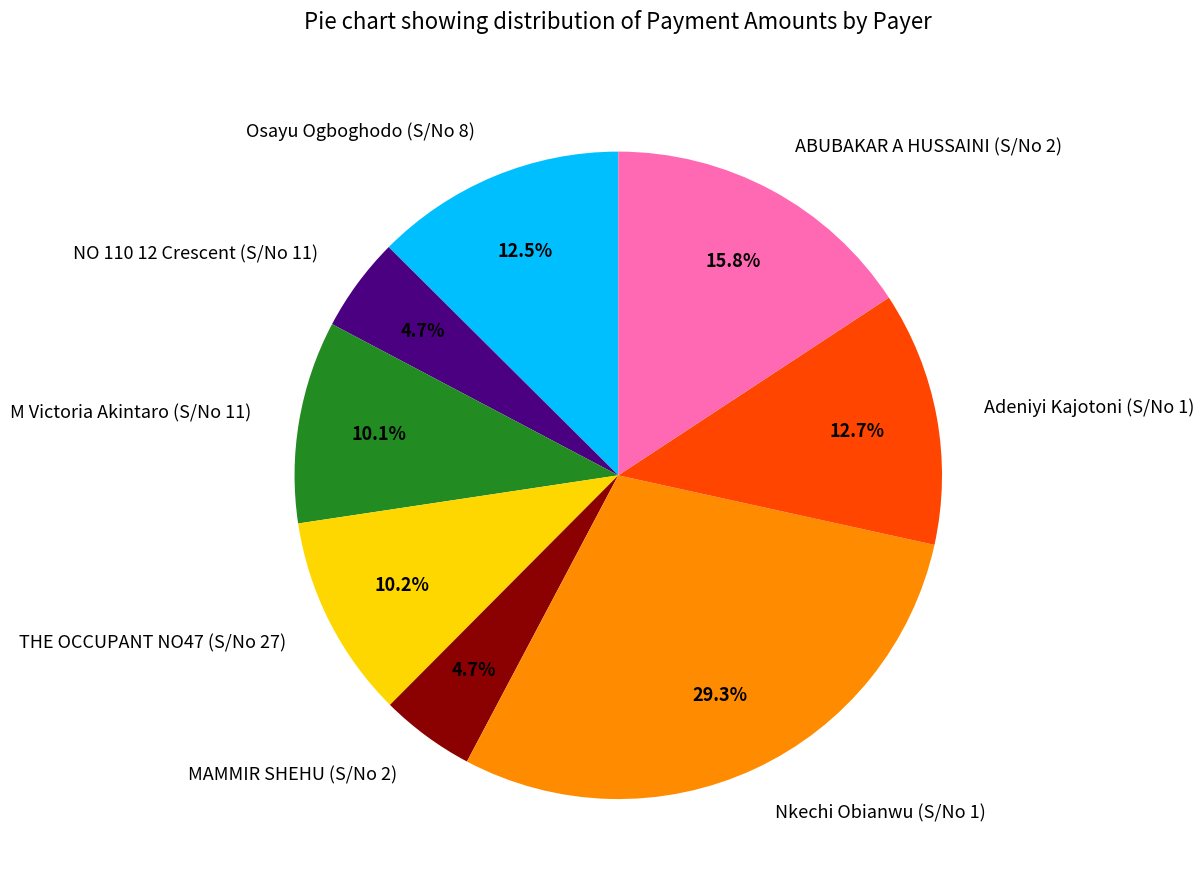

To the nearest percent, what is the difference between the largest and smallest slice percentages?

25%